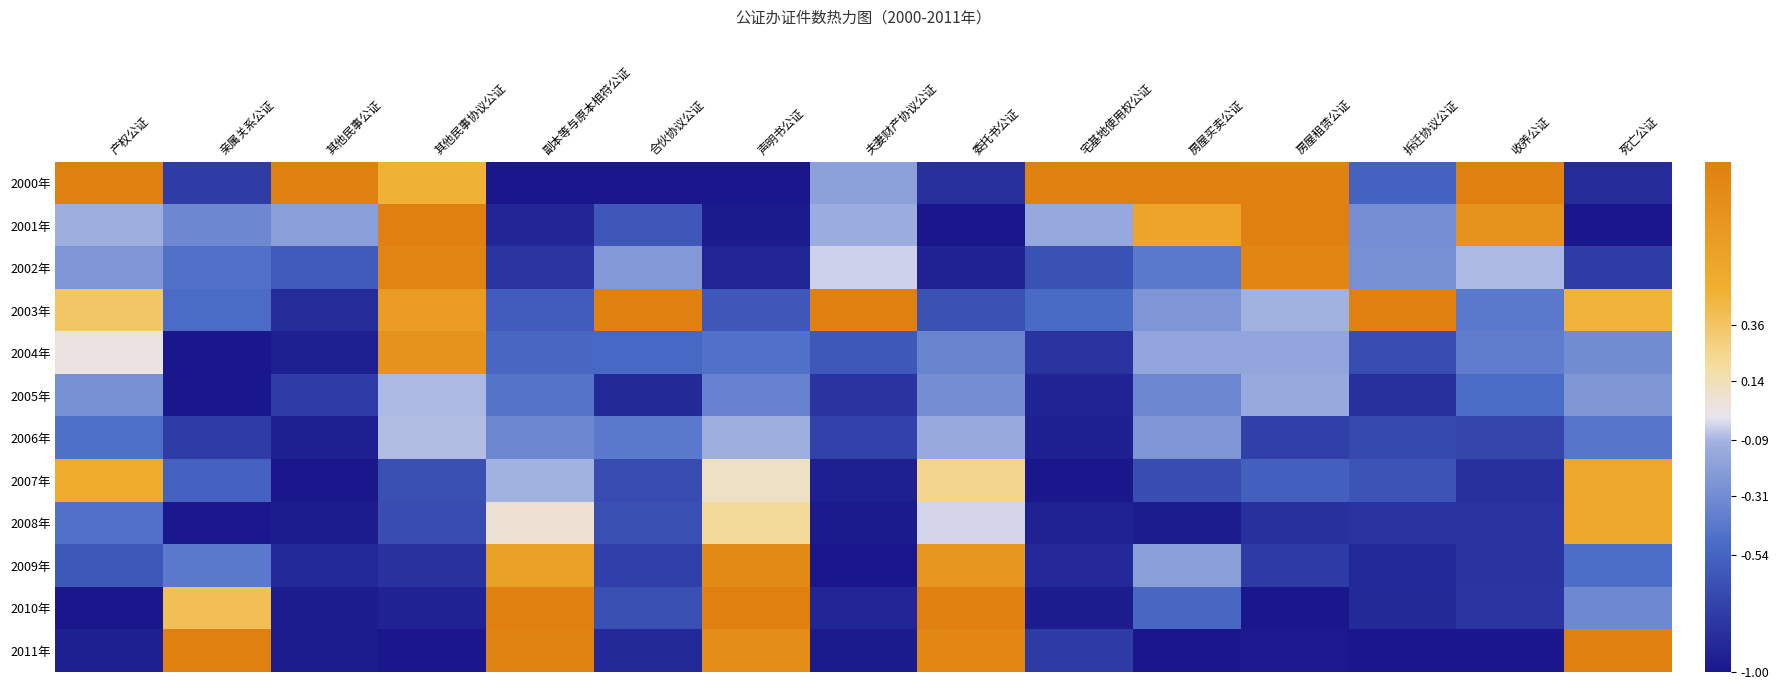

Which series has the largest total across all categories?

2000年